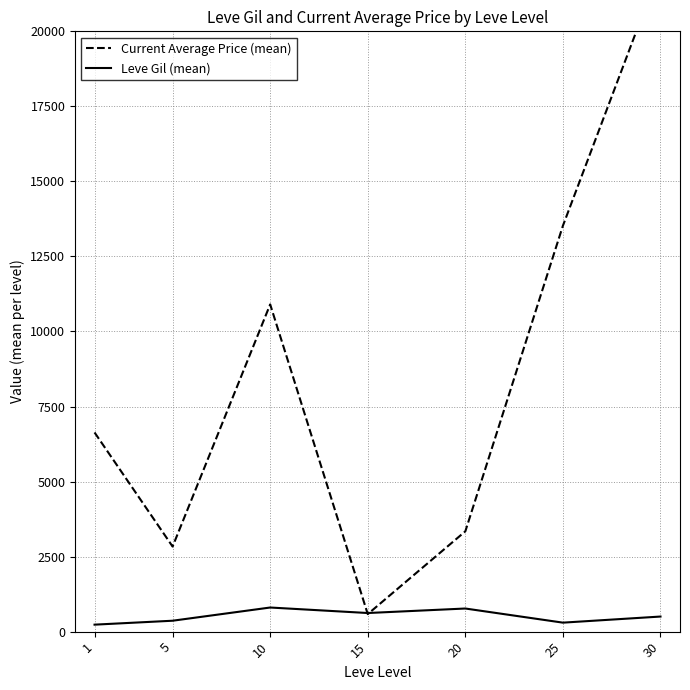

Rank the series at 20 from lowest to highest value.

Leve Gil (mean), Current Average Price (mean)